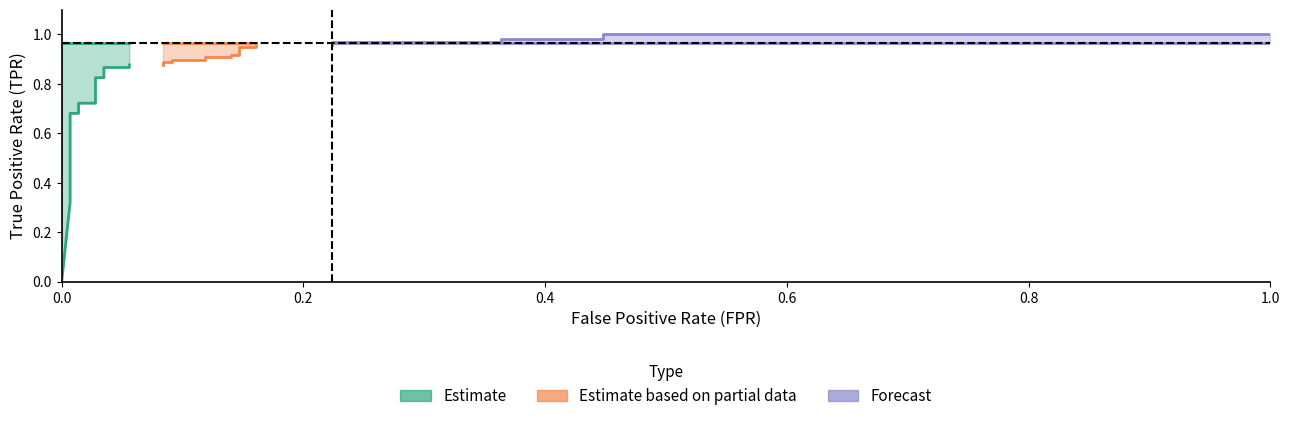

Reading left to right, list all the values displayed in this chart.

tpr: 0.0	0.3	0.3	0.4	0.4	0.7	0.7	0.7	0.7	0.8	0.8	0.9	0.9	0.9	0.9	0.9	0.9	0.9	0.9	0.9	0.9	0.9	0.9	0.9	0.9	1.0	1.0	1.0	1.0	1.0	1.0	1.0	1.0
roc_auc: 1.0	1.0	1.0	1.0	1.0	1.0	1.0	1.0	1.0	1.0	1.0	1.0	1.0	1.0	1.0	1.0	1.0	1.0	1.0	1.0	1.0	1.0	1.0	1.0	1.0	1.0	1.0	1.0	1.0	1.0	1.0	1.0	1.0